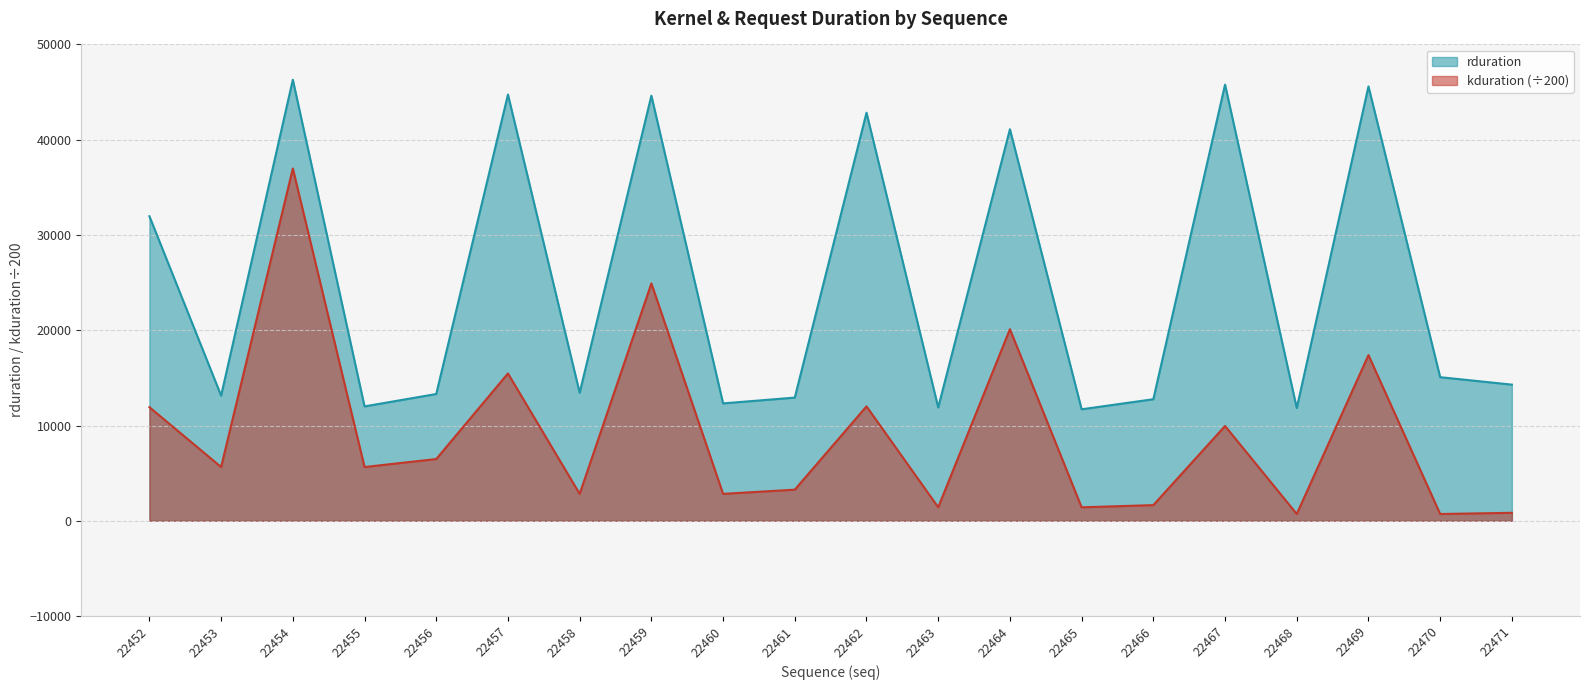

Between 22470 and 22471, which is larger?

22470